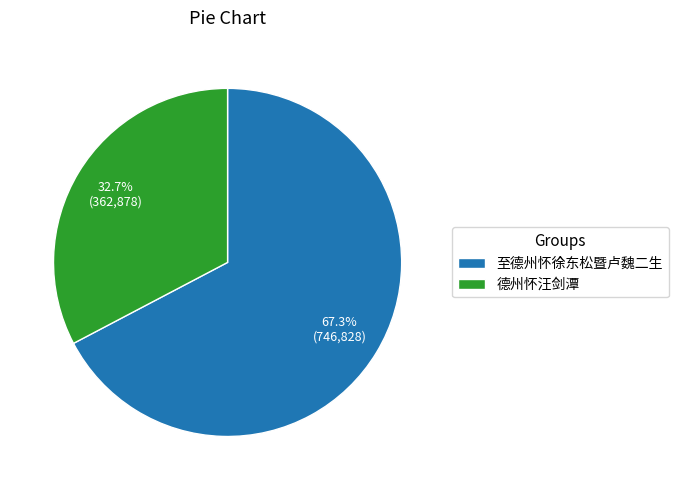

What percentage is the 德州怀汪剑潭 slice, to the nearest percent?

33%